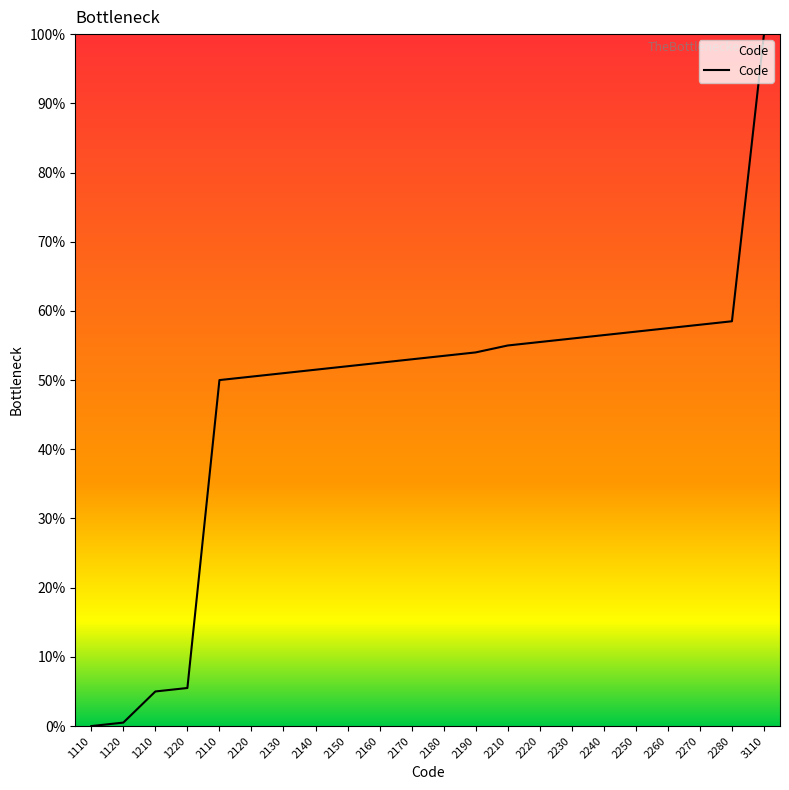

What is the maximum value shown in the chart?

100.0